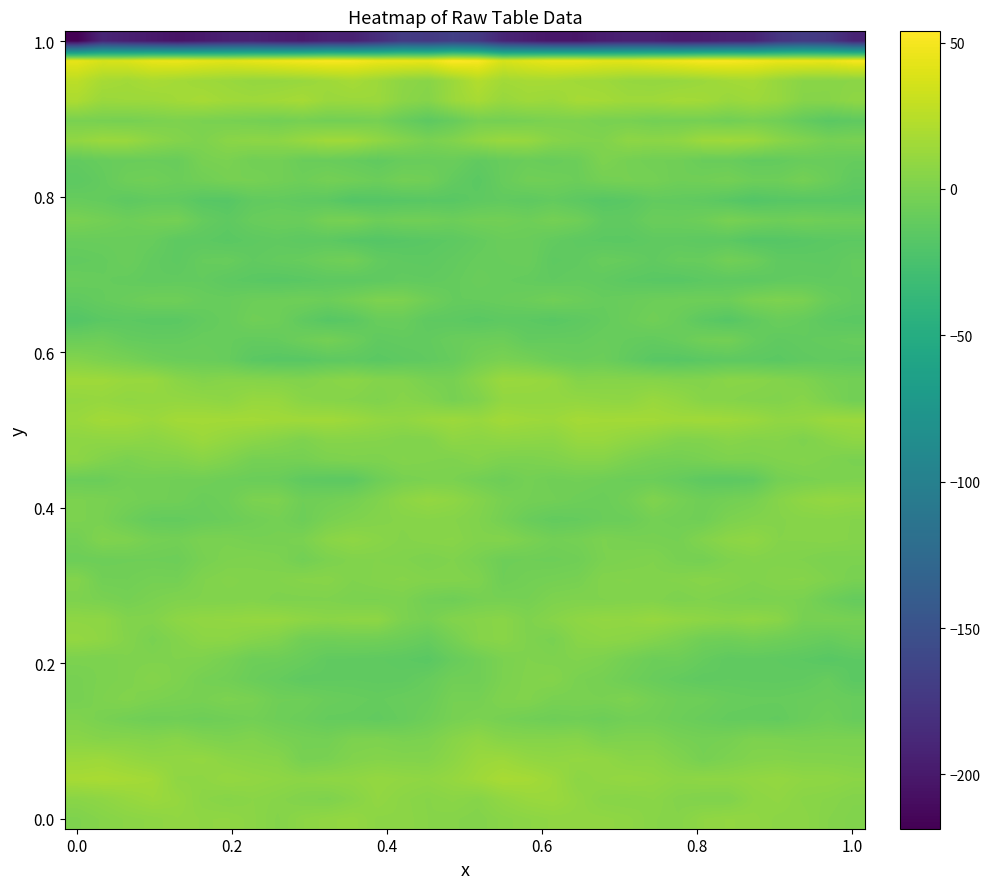

What is the minimum value shown in the chart?

-218.6